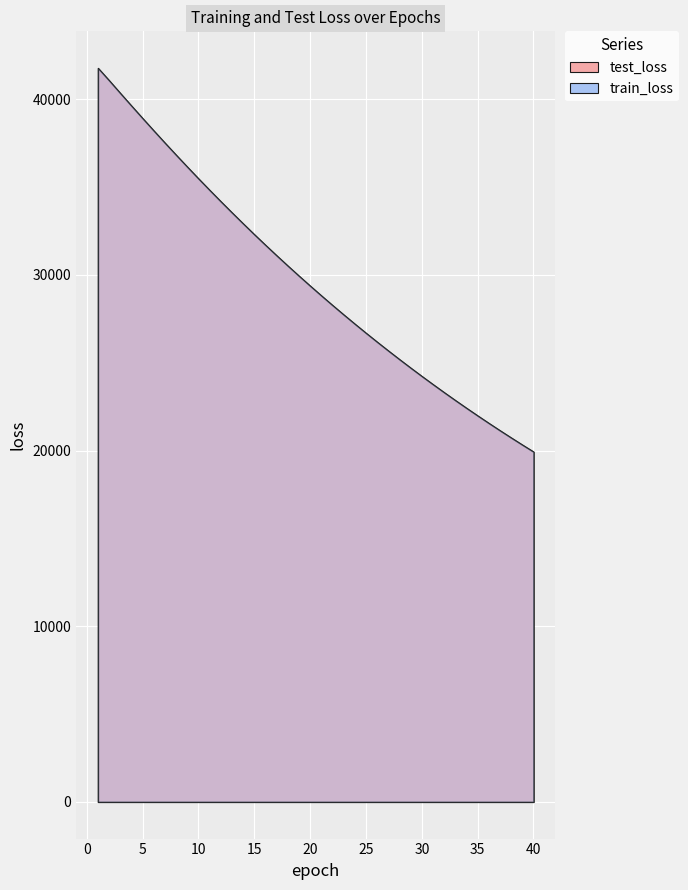

What is the average value of the train_loss series?

29729.6